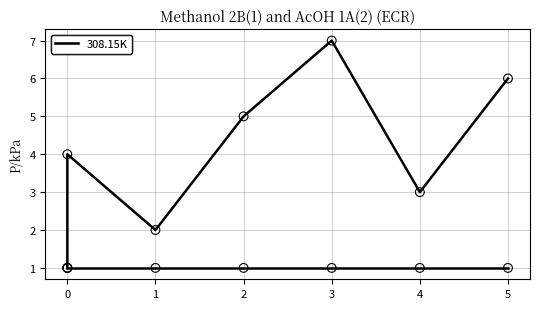

Is the value of x at 0 greater than the value of j at 3?

No